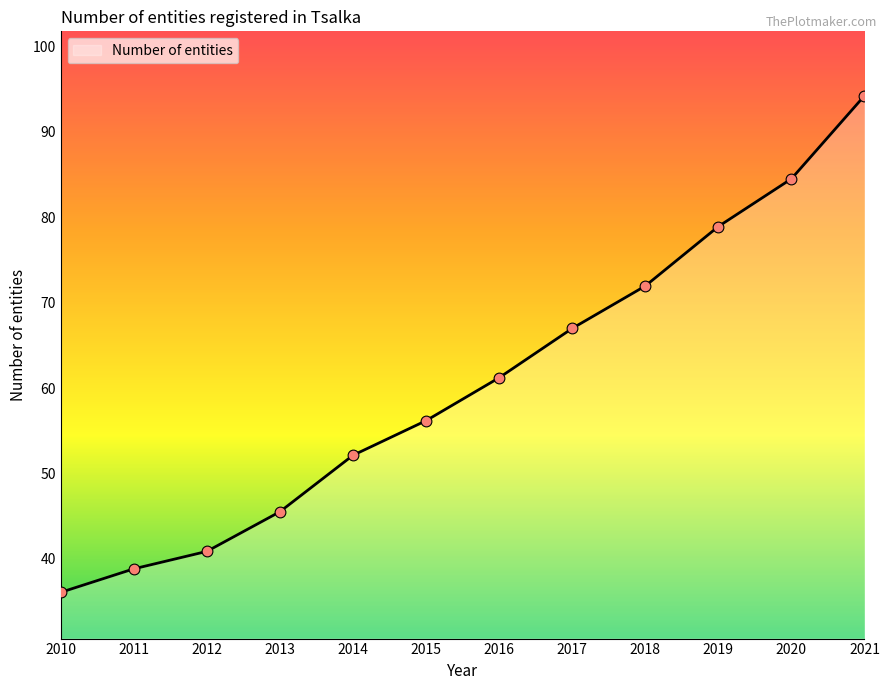

What is the ratio of the value at 2019 to the value at 2014?

1.5